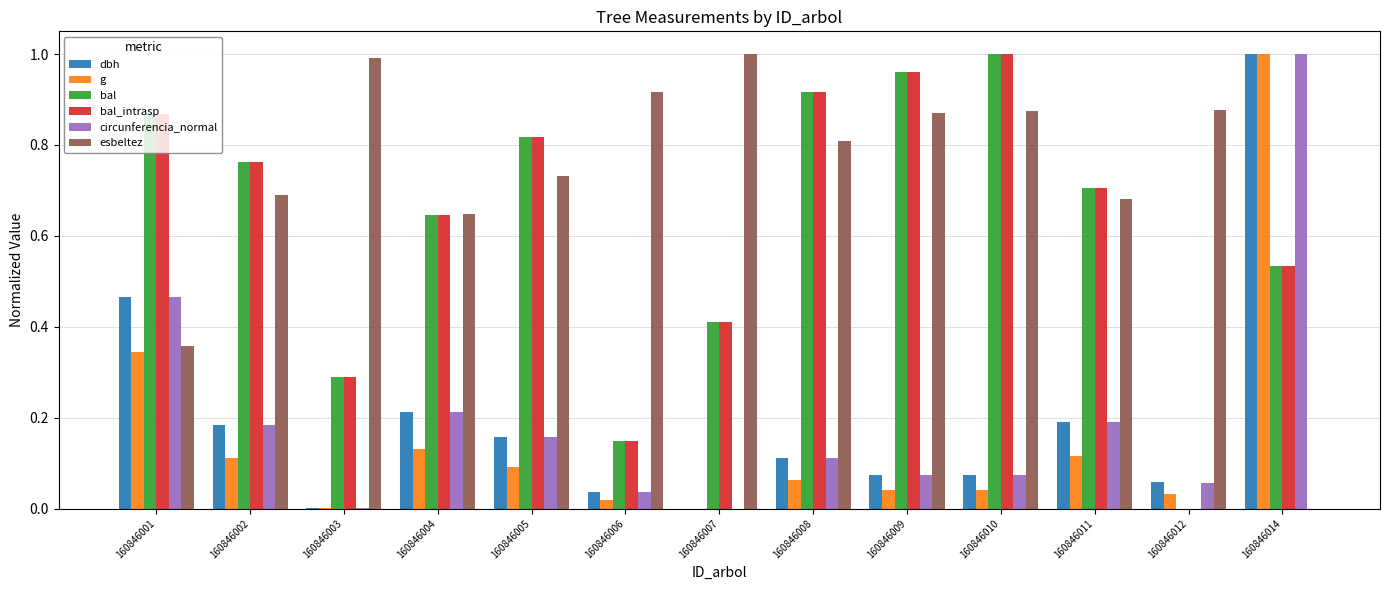

How many data points in bal_intrasp are above 0?

12